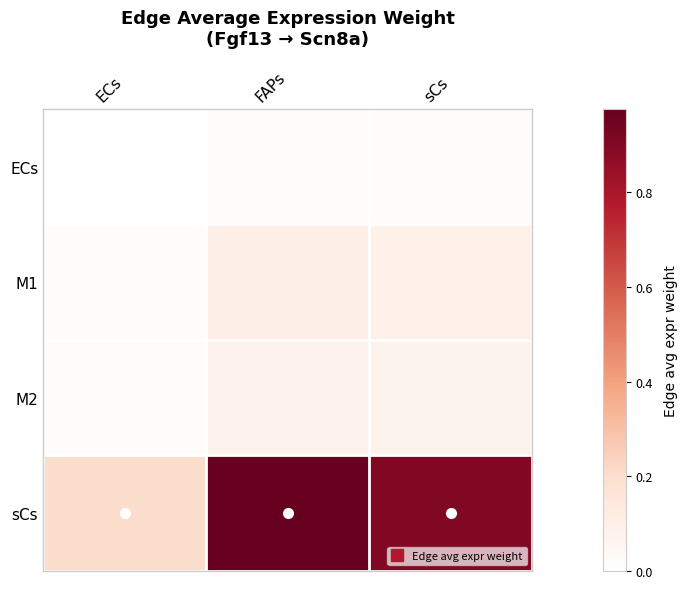

Which series changed the most between FAPs and sCs?

sCs